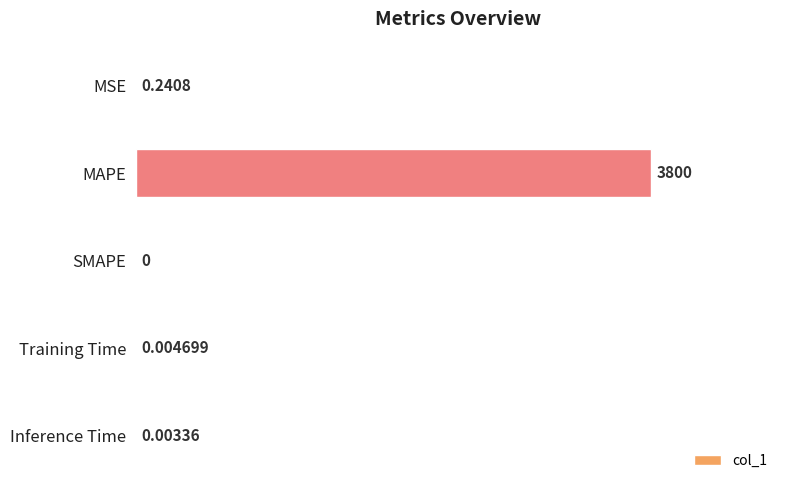

How many data points are above 0?

4